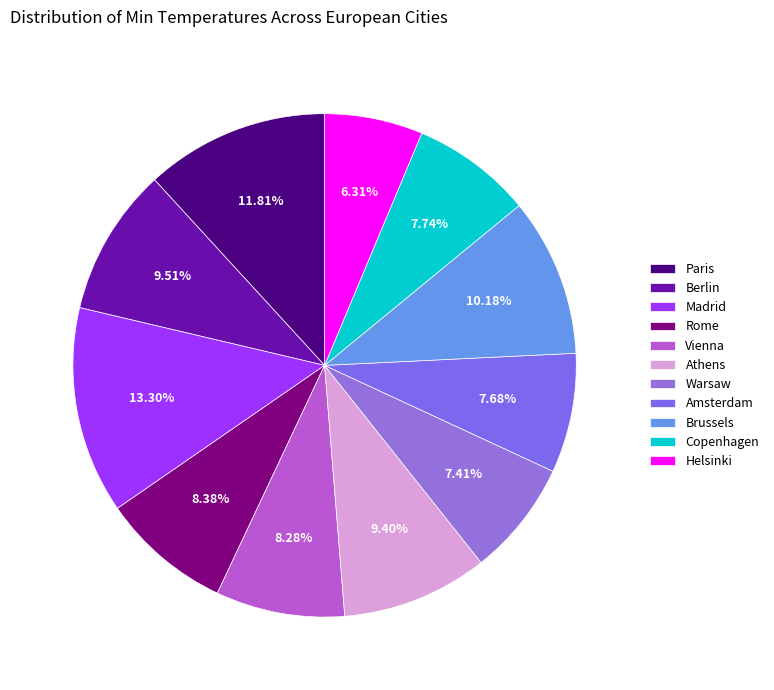

Combined, what portion of the pie is Copenhagen and Madrid?

21.0%